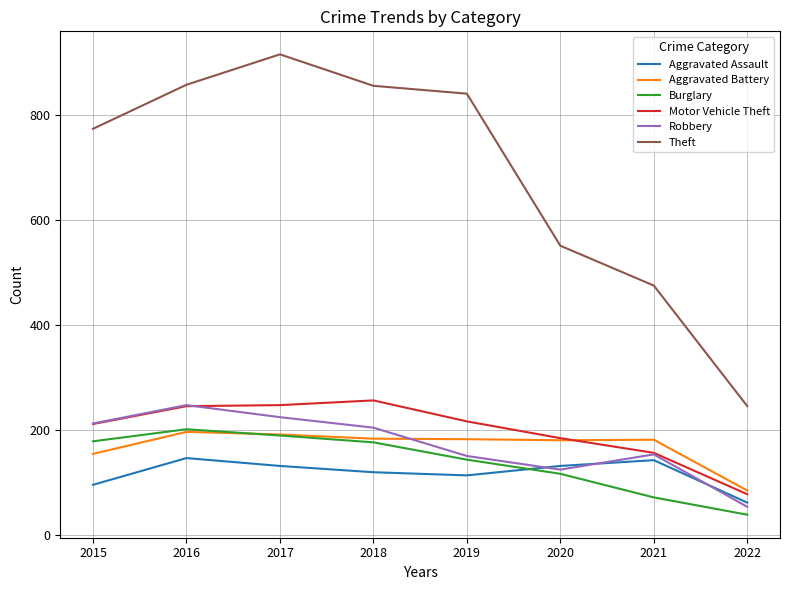

True or false: Motor Vehicle Theft and Theft cross at least once.

False